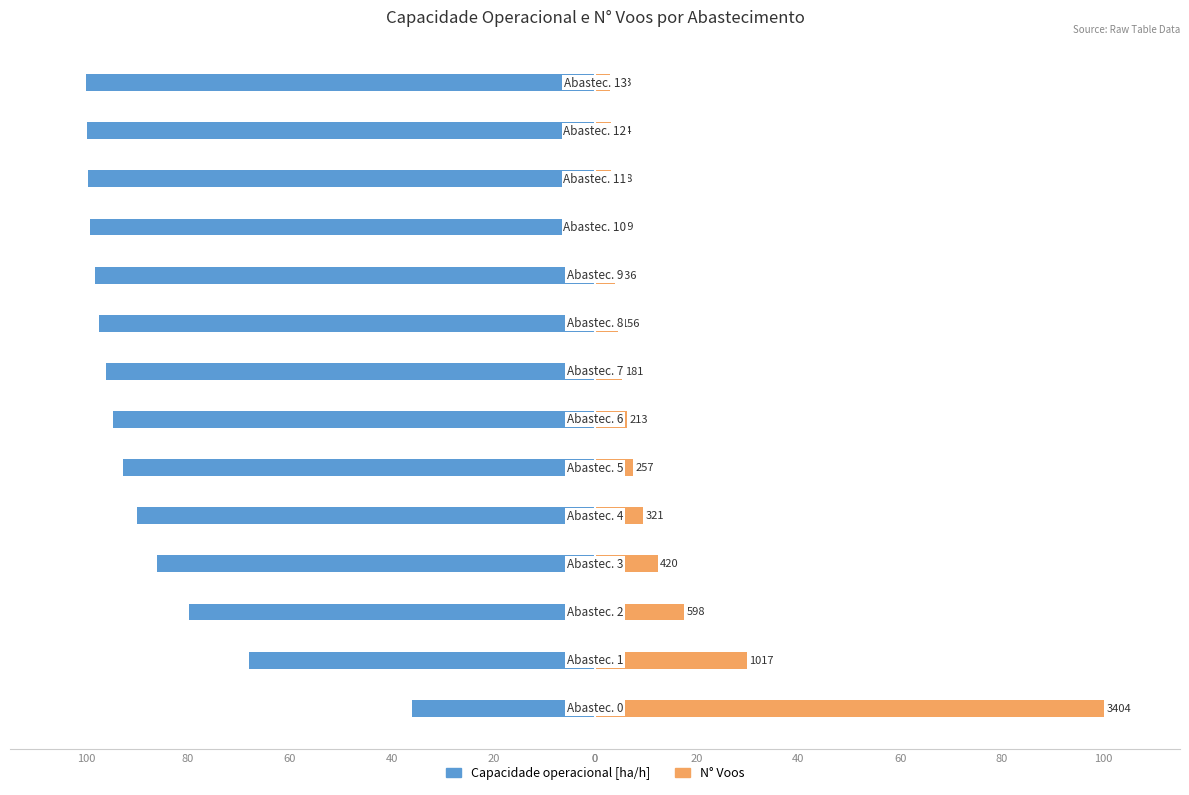

Reading left to right, what are all the values shown in this chart?

Capacidade operacional [ha/h]: -36.0	-68.0	-79.9	-86.1	-90.1	-92.8	-94.8	-96.2	-97.4	-98.4	-99.2	-99.8	-99.9	-100.0
N° Voos: 100.0	29.9	17.6	12.3	9.4	7.5	6.3	5.3	4.6	4.0	3.5	3.2	3.1	3.0